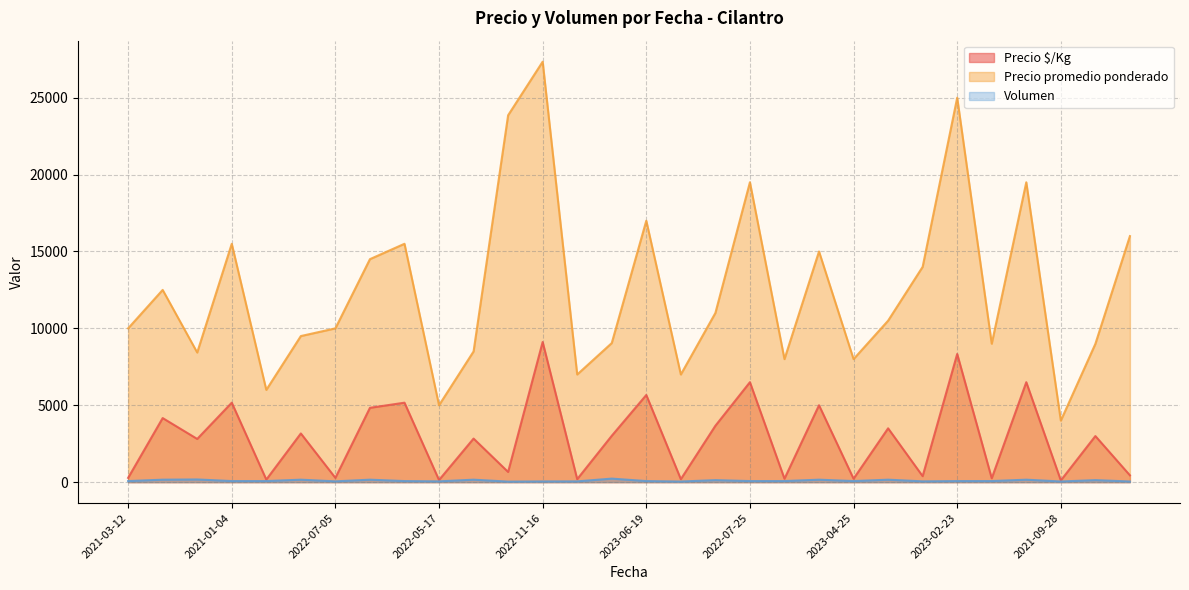

Which series has the widest spread of values?

Precio promedio ponderado